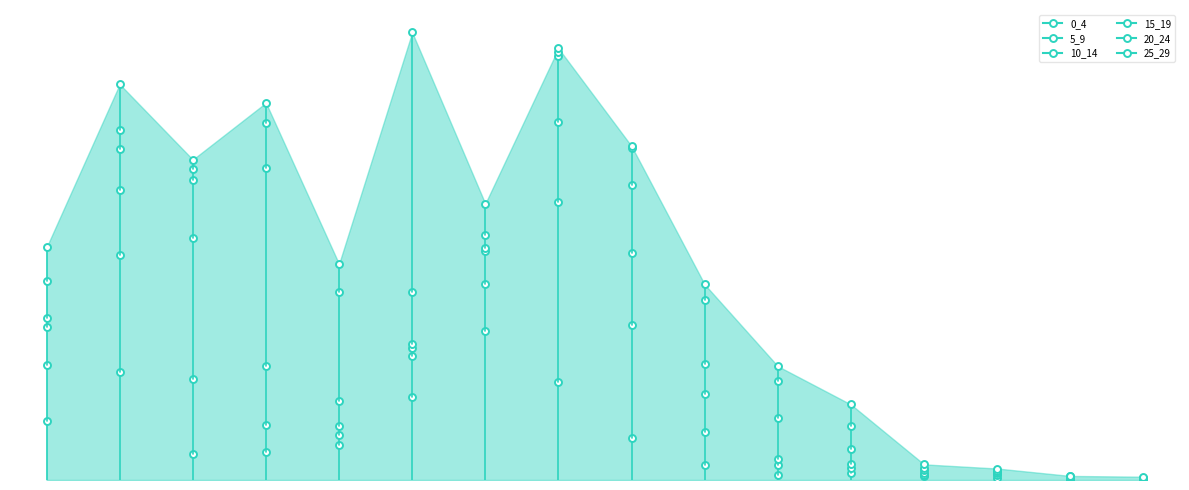

At which label does 15_19 reach its peak?

3